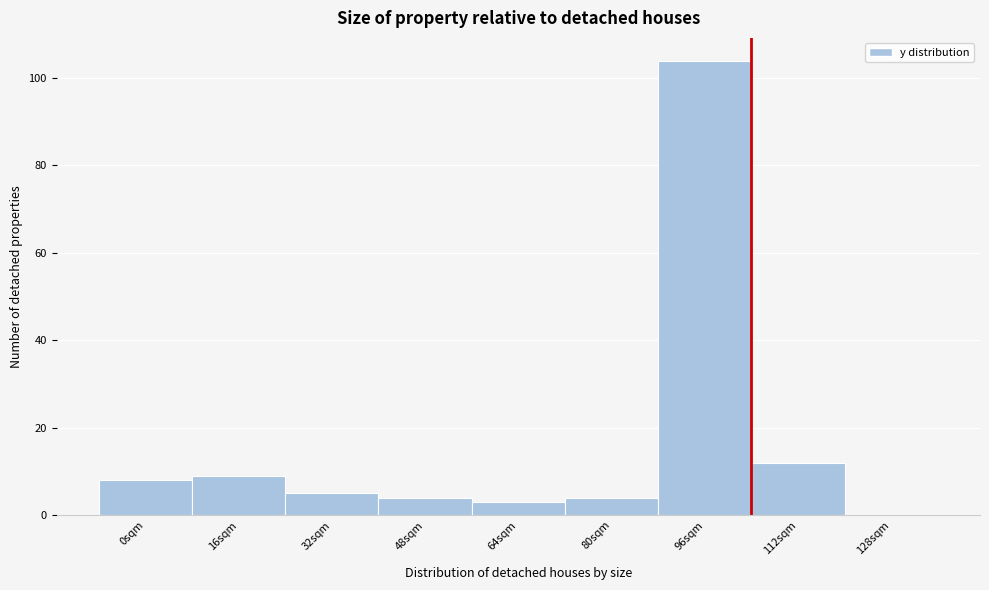

Reading left to right, extract all data points from this chart.

0sqm=8	16sqm=9	32sqm=5	48sqm=4	64sqm=3	80sqm=4	96sqm=104	112sqm=12	128sqm=0